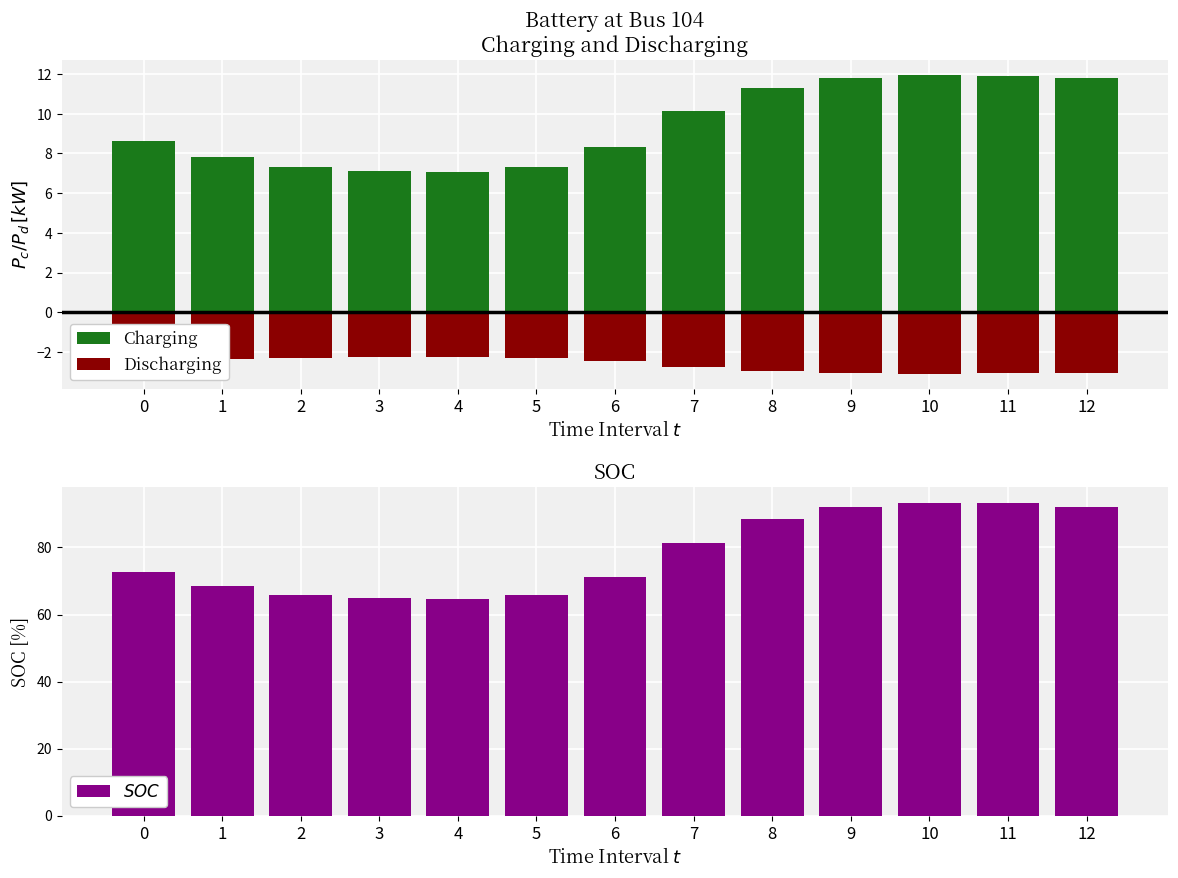

Reading left to right, what are all the values shown in this chart?

Charging: 8.6	7.8	7.3	7.1	7.1	7.3	8.3	10.1	11.3	11.8	12.0	11.9	11.8
Discharging: -2.5	-2.4	-2.3	-2.3	-2.3	-2.3	-2.5	-2.7	-3.0	-3.1	-3.1	-3.1	-3.1
$SOC$: 72.7	68.5	65.9	64.8	64.7	65.9	71.3	81.4	88.5	92.1	93.4	93.1	92.2